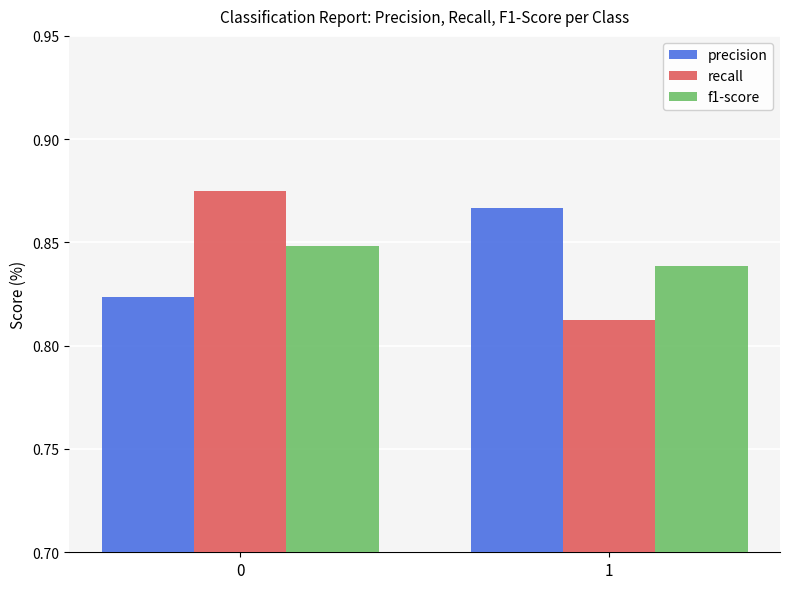

List the series in order of their peak value, lowest first.

f1-score, precision, recall